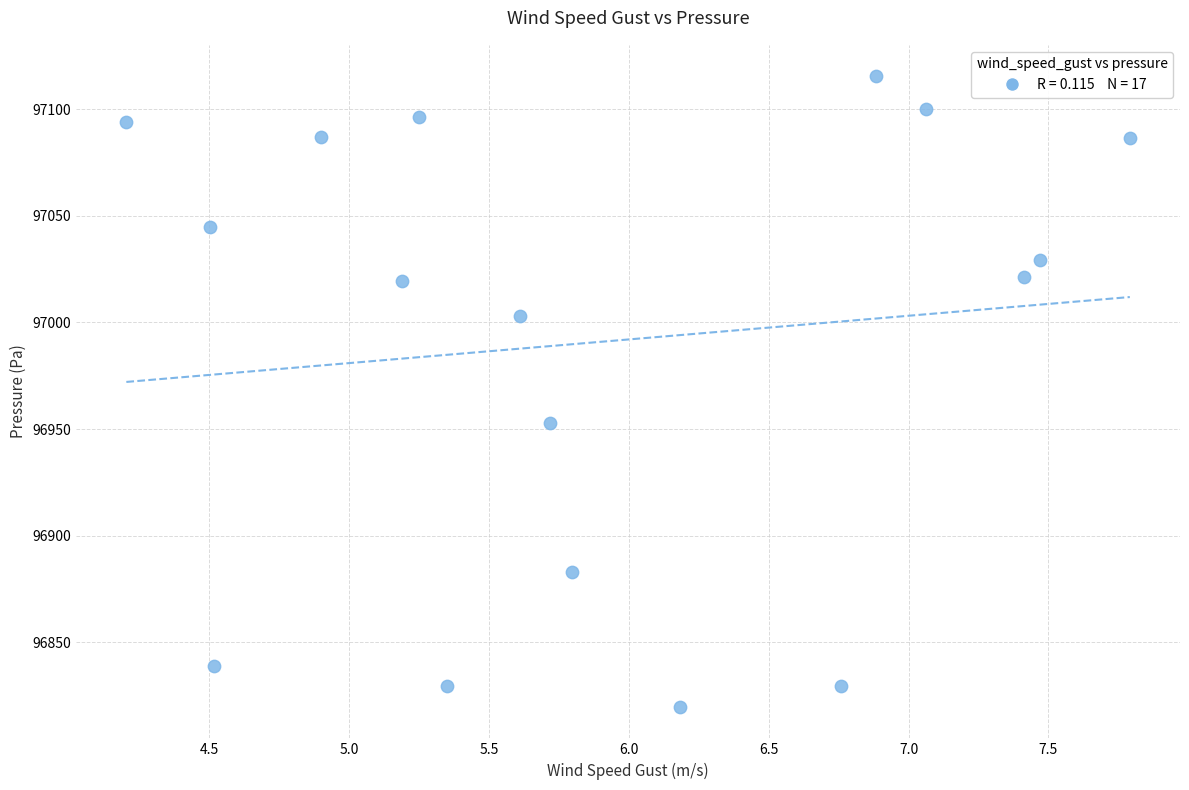

What is the range of X values (max minus min)?

3.6